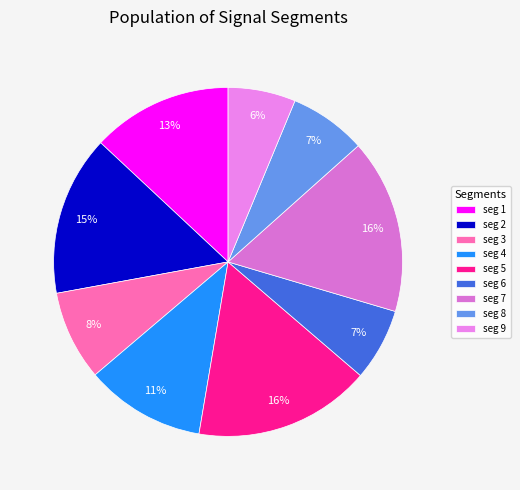

Rank the categories by value from lowest to highest.

signal segment 9, signal segment 6, signal segment 8, signal segment 3, signal segment 4, signal segment 1, signal segment 2, signal segment 7, signal segment 5